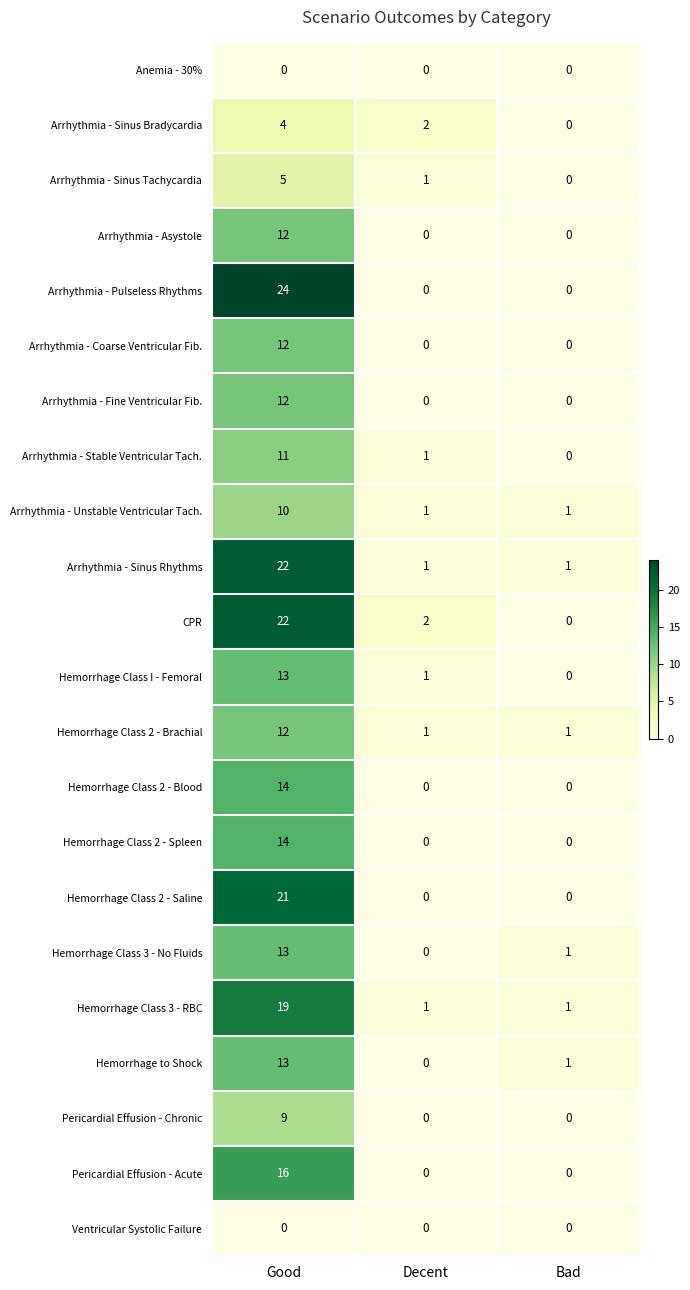

What is the difference between the maximum and minimum values in the Arrhythmia - Unstable Ventricular Tach. series?

9